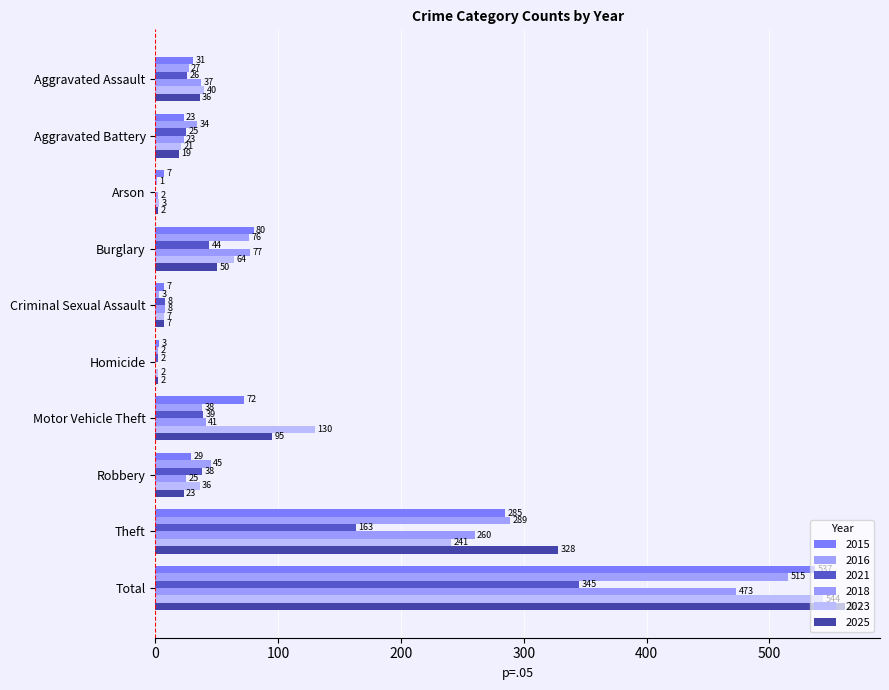

Count the number of categories in the chart.

10